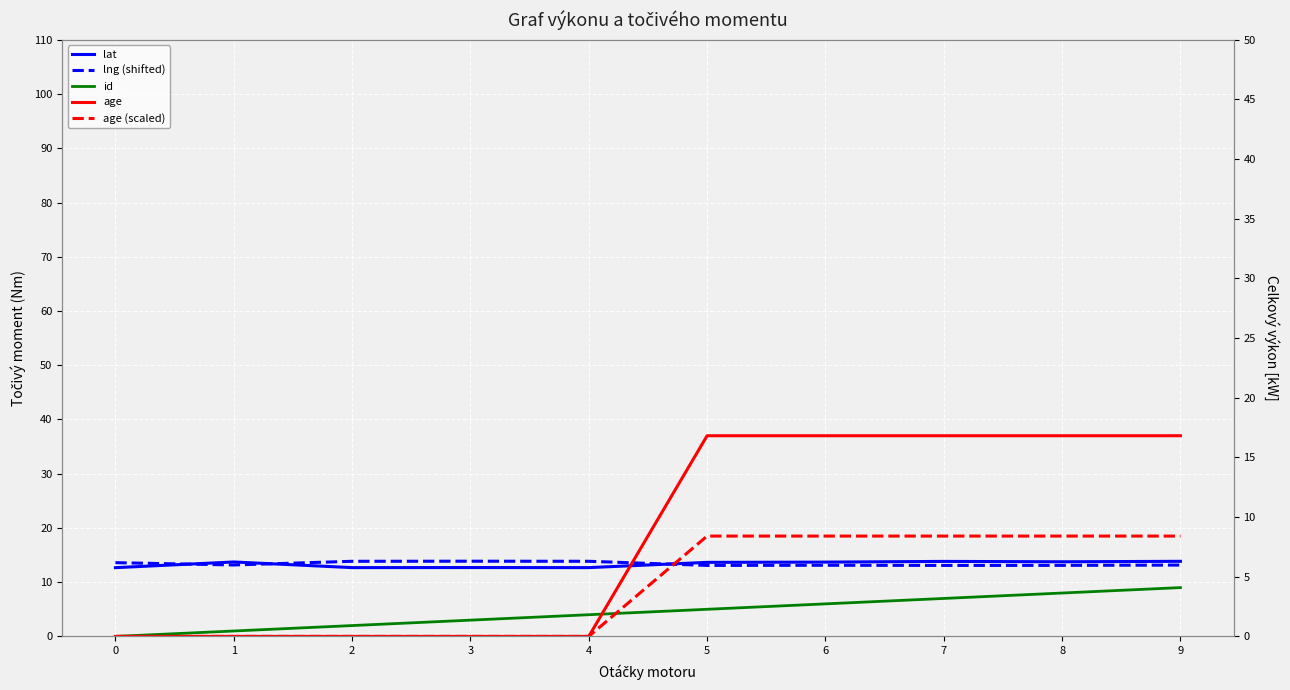

What is the difference between the maximum and minimum values in the age (scaled) series?

18.5